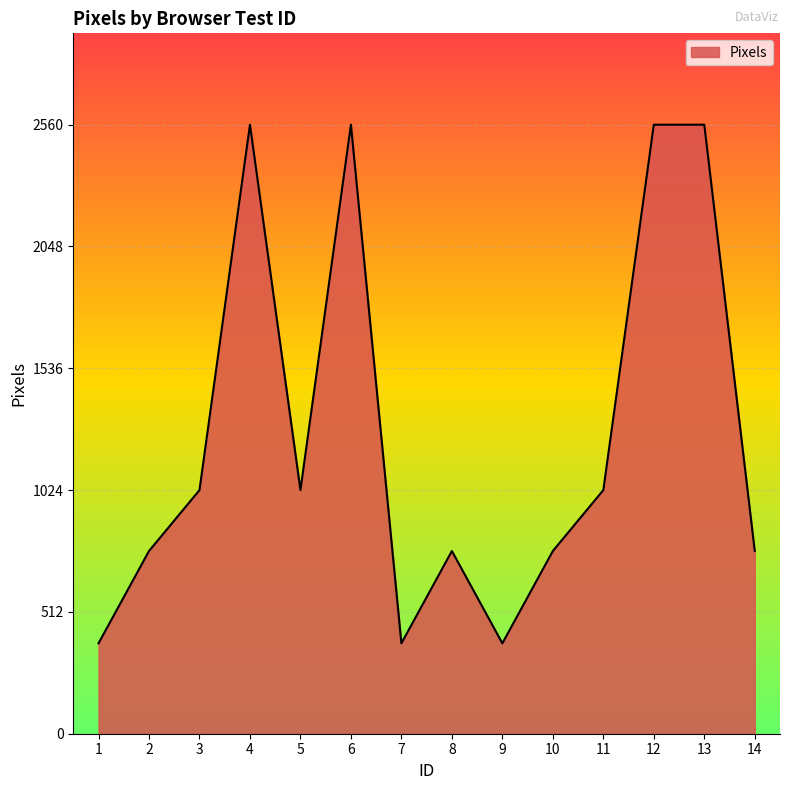

Does the chart display data point markers on the line(s)?

No